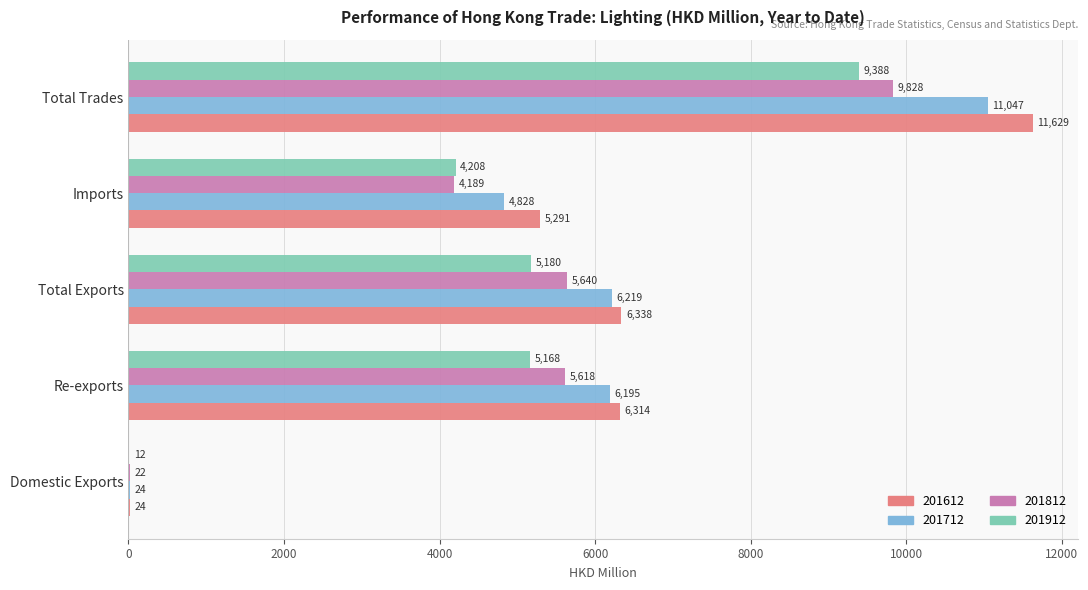

What is the total value across all series at Re-exports?

23295.6